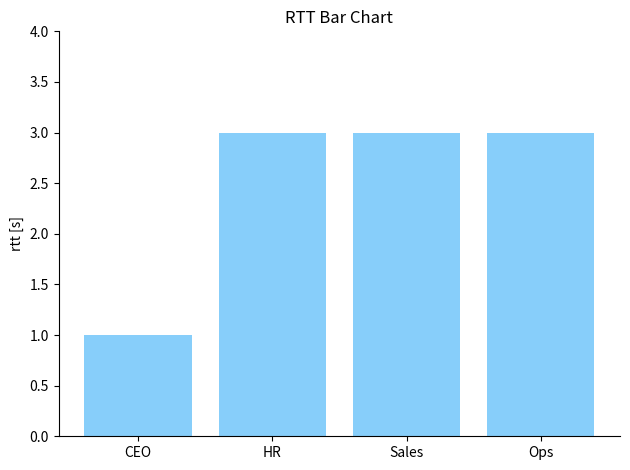

Read the value at Sales.

3